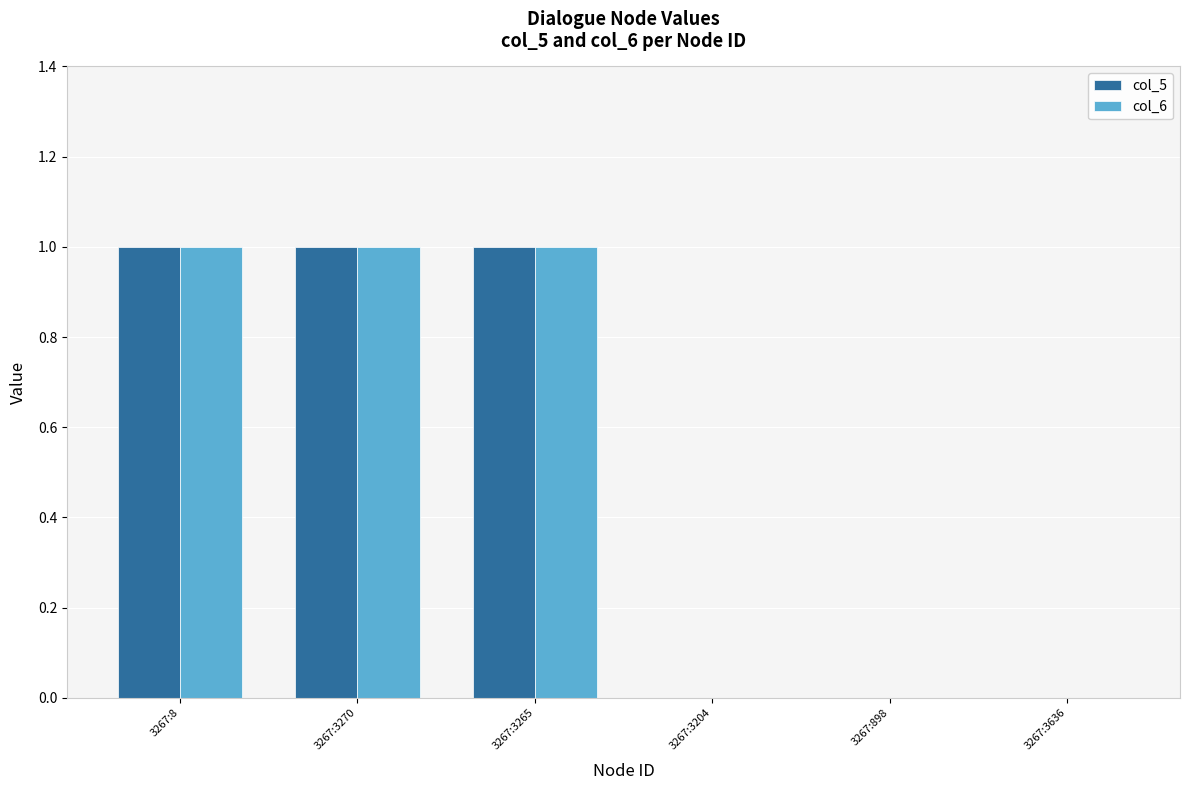

Reading left to right, what are all the values shown in this chart?

col_5: 3267:8=1	3267:3270=1	3267:3265=1	3267:3204=0	3267:898=0	3267:3636=0
col_6: 3267:8=1	3267:3270=1	3267:3265=1	3267:3204=0	3267:898=0	3267:3636=0